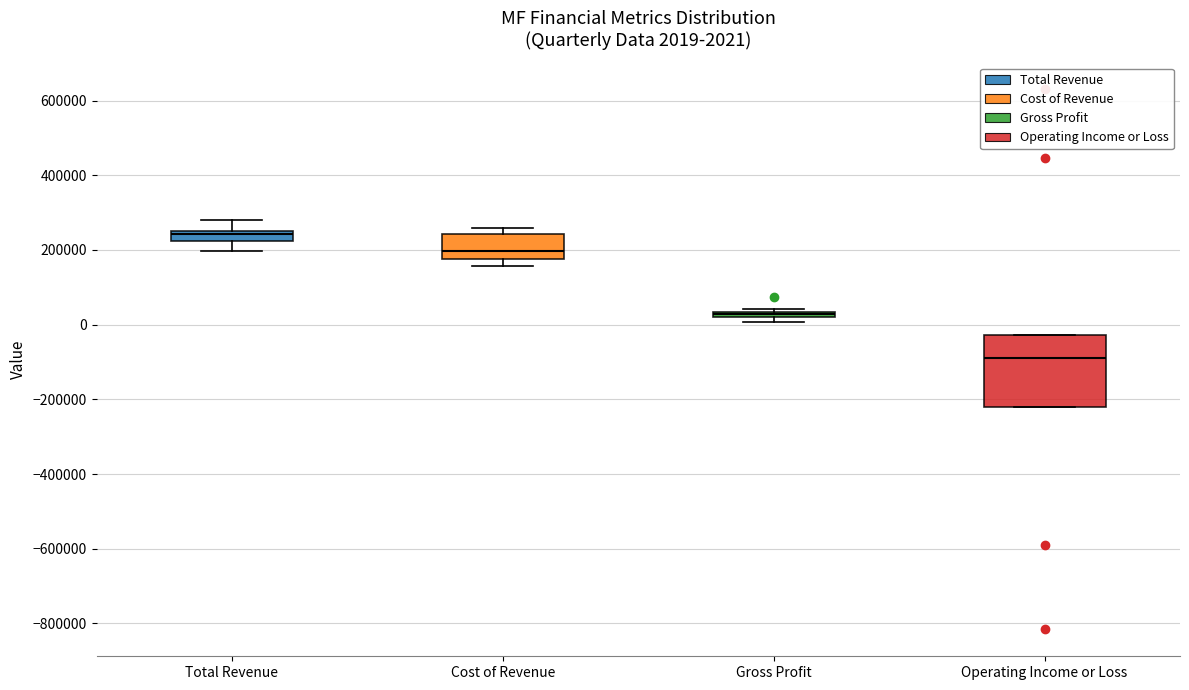

Which box is the tallest, from its lower edge to its upper edge?

Operating Income or Loss